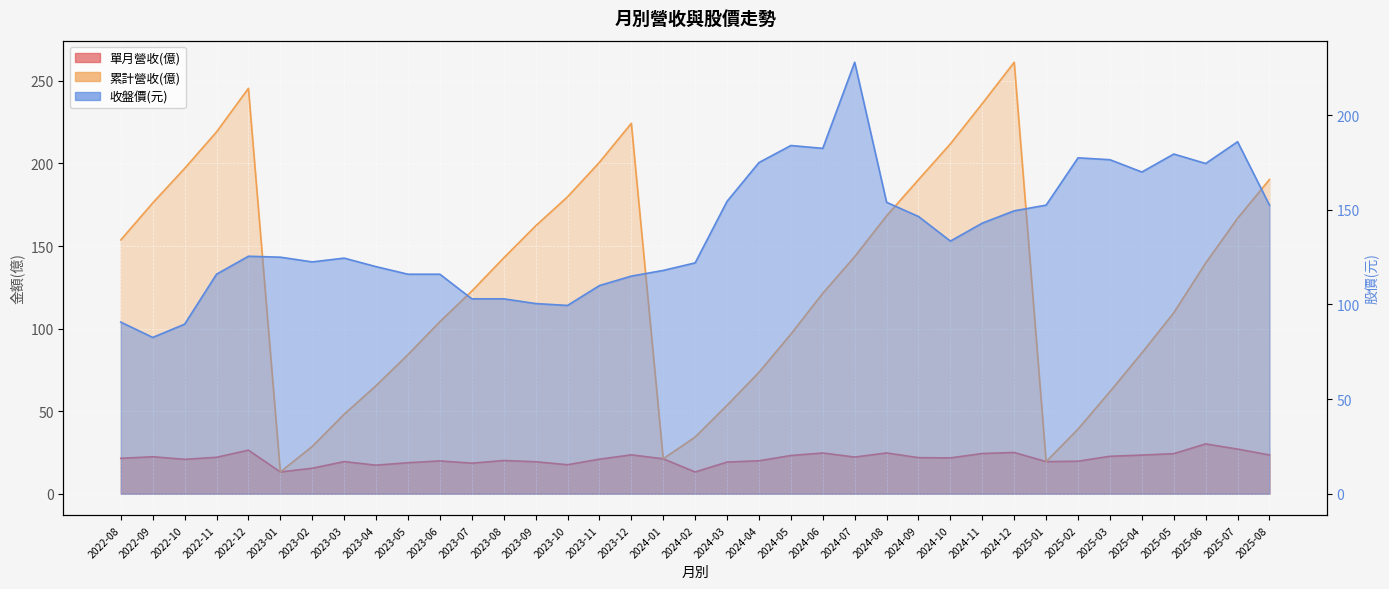

Which series ends up on top after the final intersection of 累計營收(億) and 收盤價?

累計營收(億)